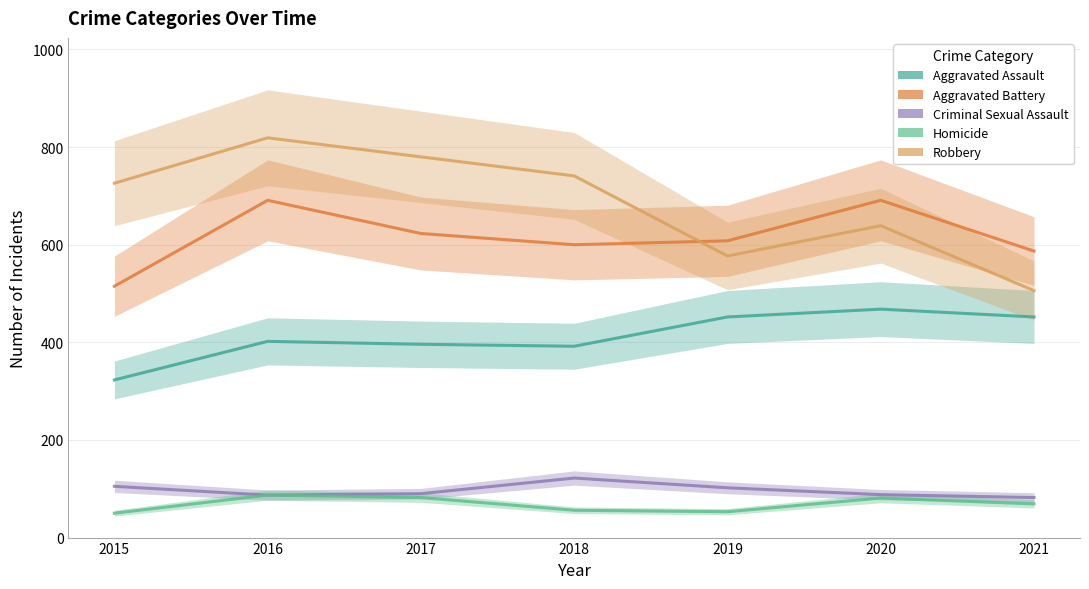

Is the value of Aggravated Assault at 2015 greater than the value of Criminal Sexual Assault at 2018?

Yes